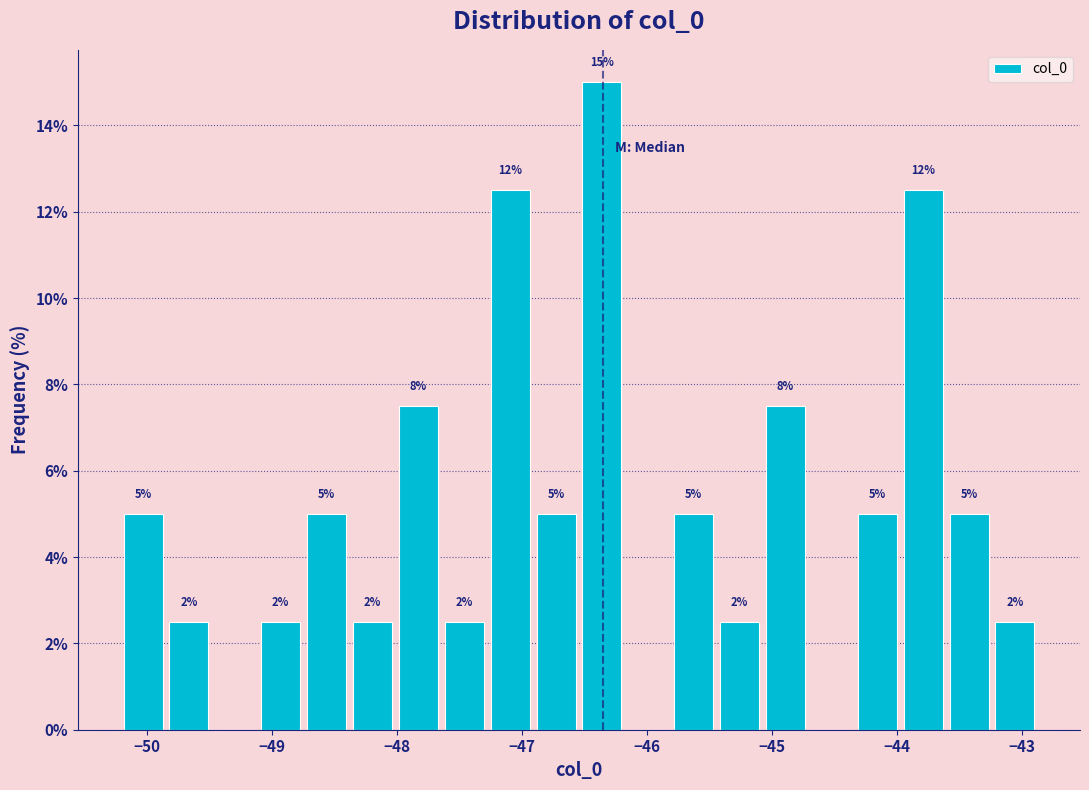

Around what value on the x-axis is the tallest bar? Give the approximate position of its centre, as read against the axis.

-46.4